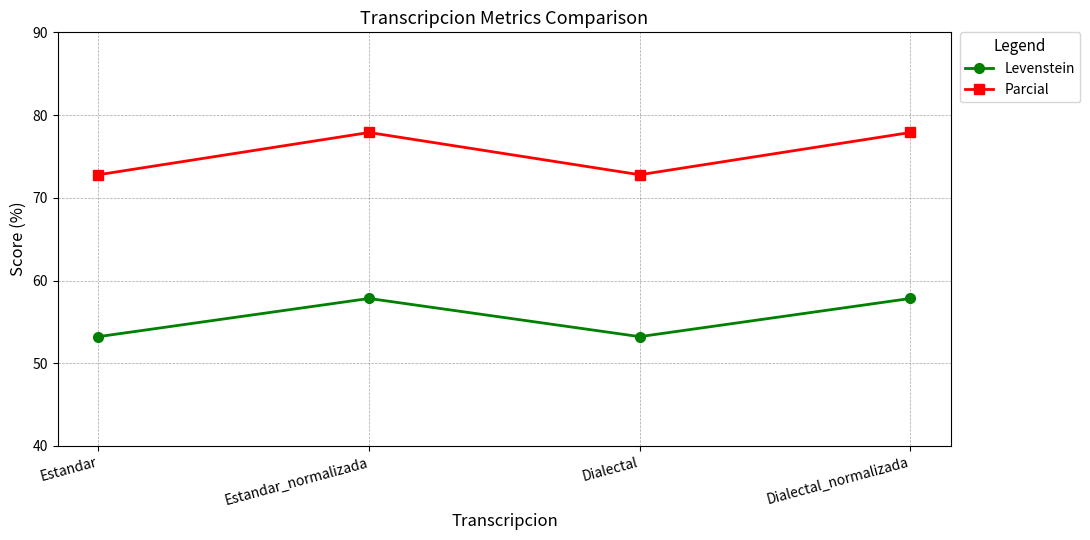

How many data points in Levenstein are less than 57?

2